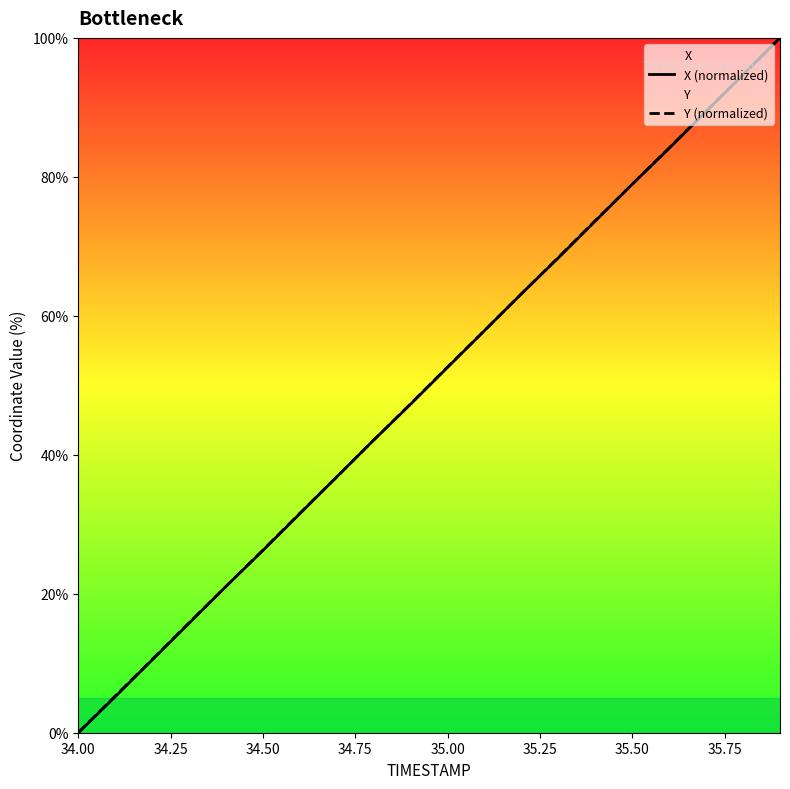

What is the average value of the X (normalized) series?

50.0